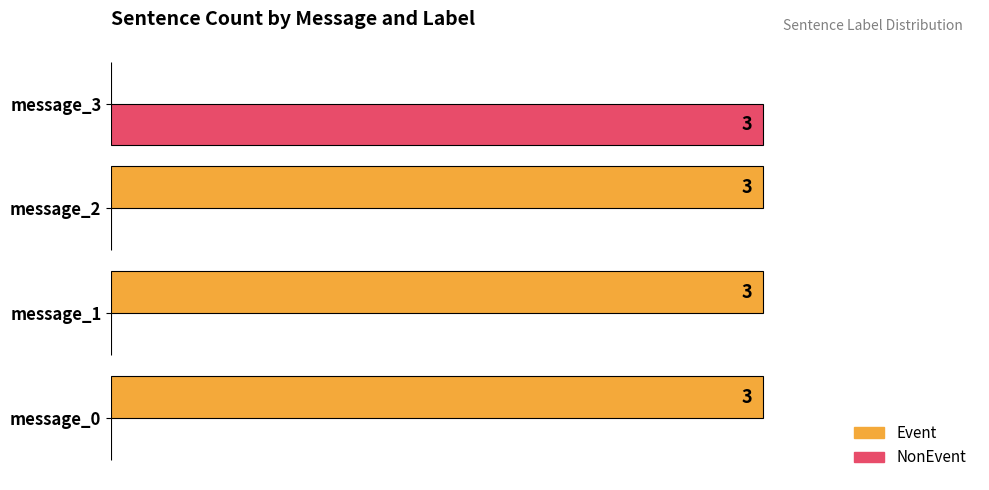

Which category has the highest value in the NonEvent series?

message_3